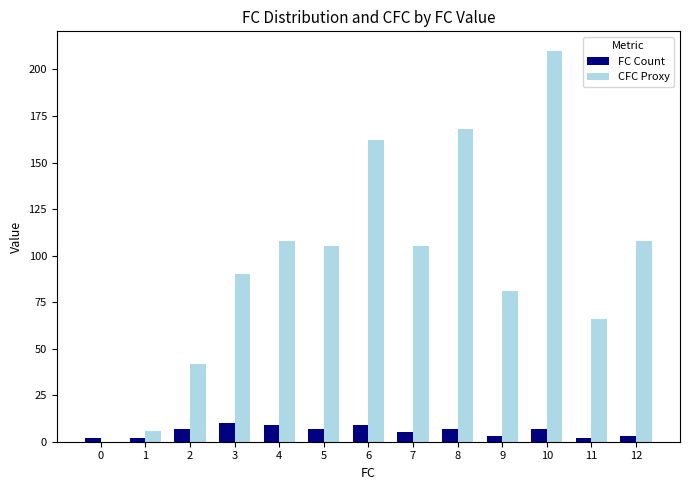

How many groups of bars are there?

13